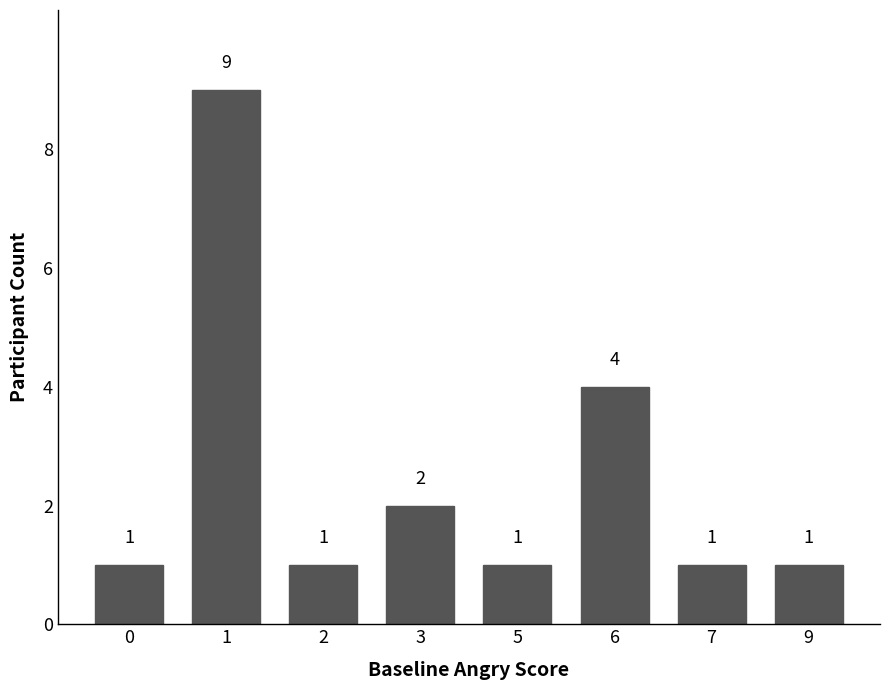

Read the value at 3.

2